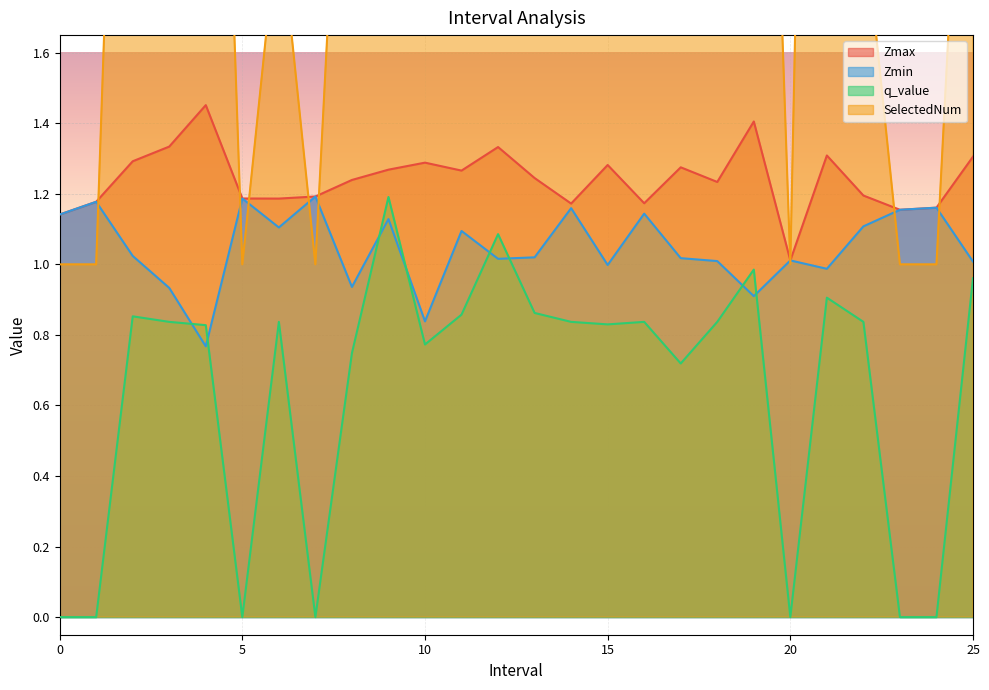

At which label is SelectedNum closest to 3?

8